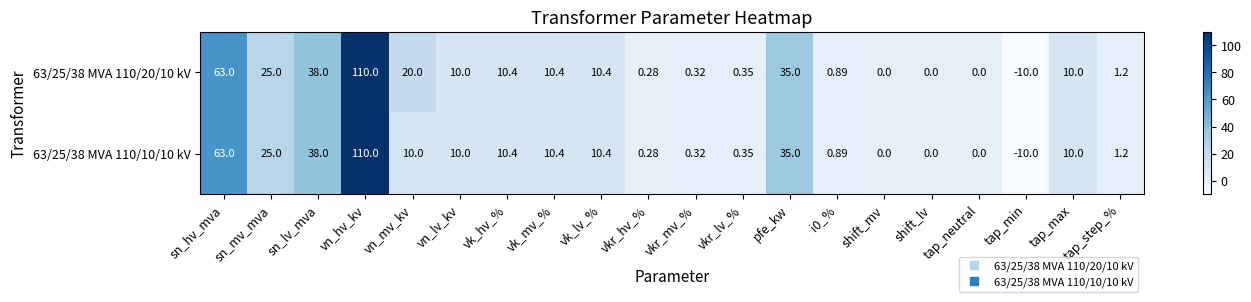

Is the value of 63/25/38 MVA 110/20/10 kV at tap_max greater than the value of 63/25/38 MVA 110/10/10 kV at vk_mv_%?

No